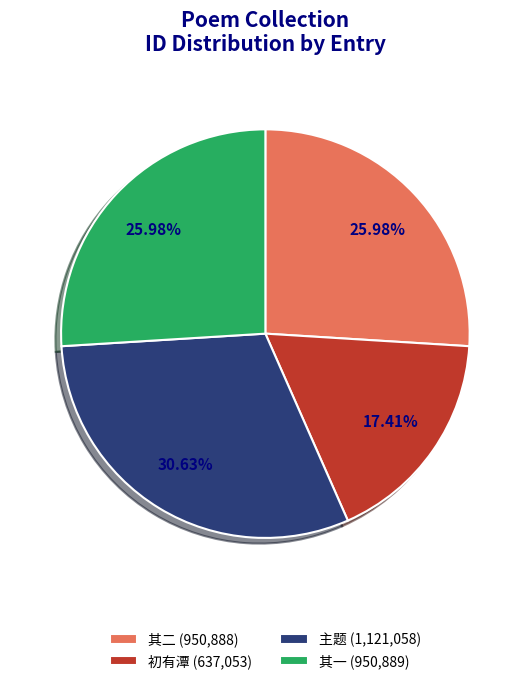

Is the sum of 其二 (950,888) and 其一 (950,889) greater than half?

Yes